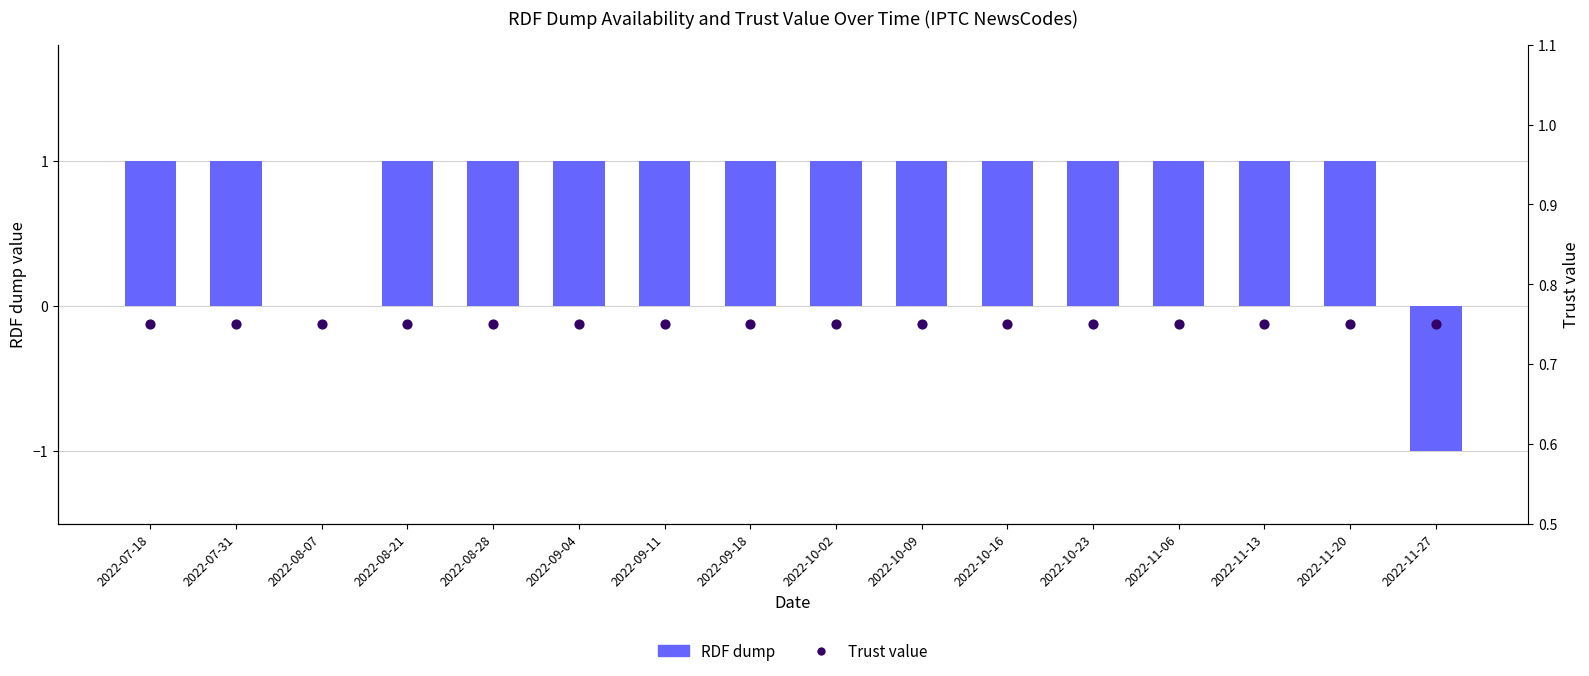

At which category is the sum across all series the highest?

2022-07-18